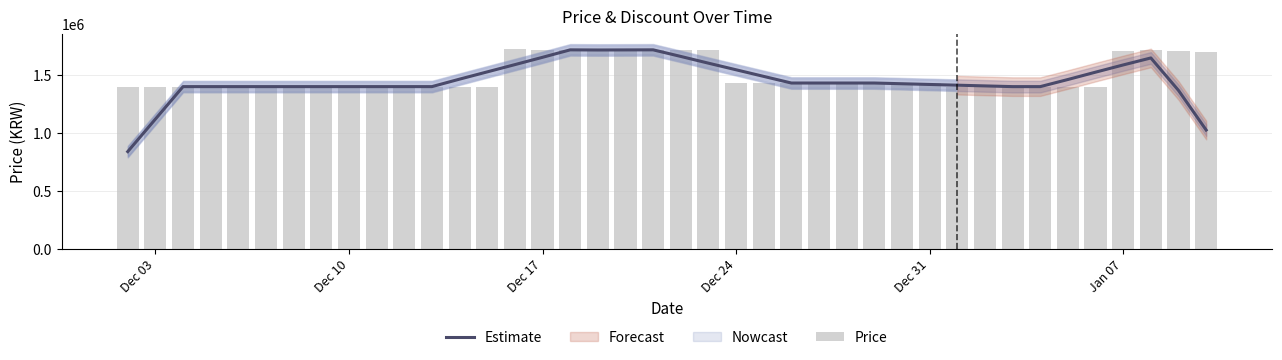

What is the greatest value displayed?

1721000